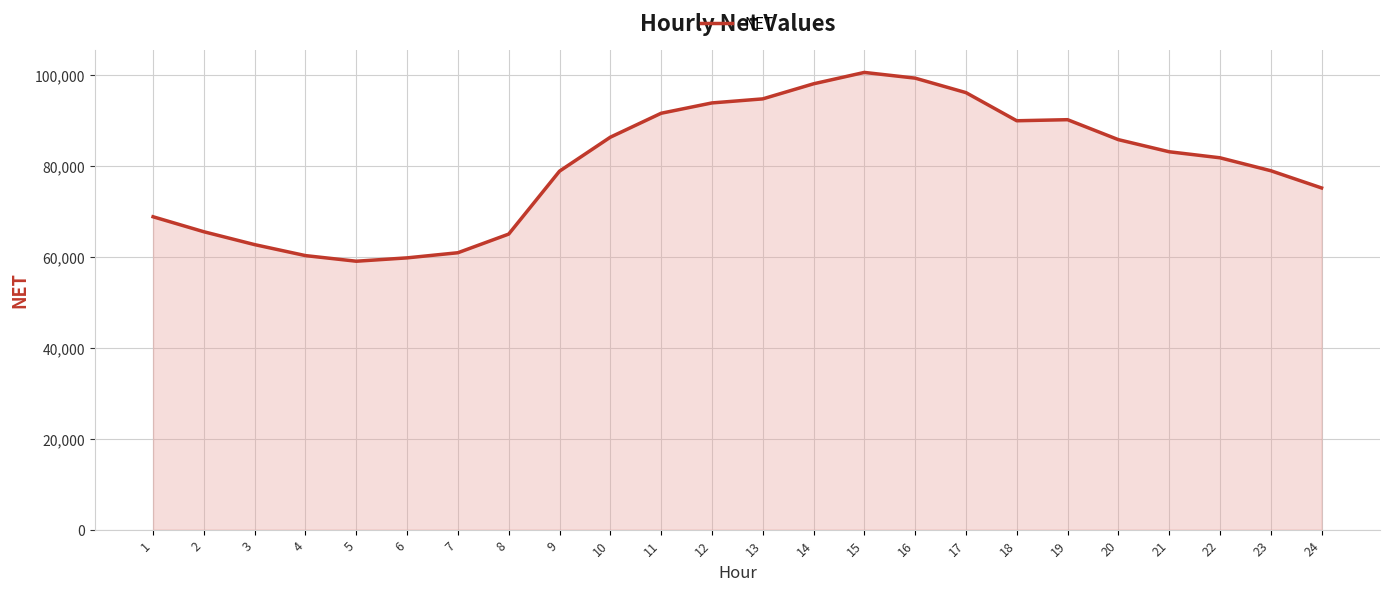

True or false: the data shows 152692.0 at 14.

False